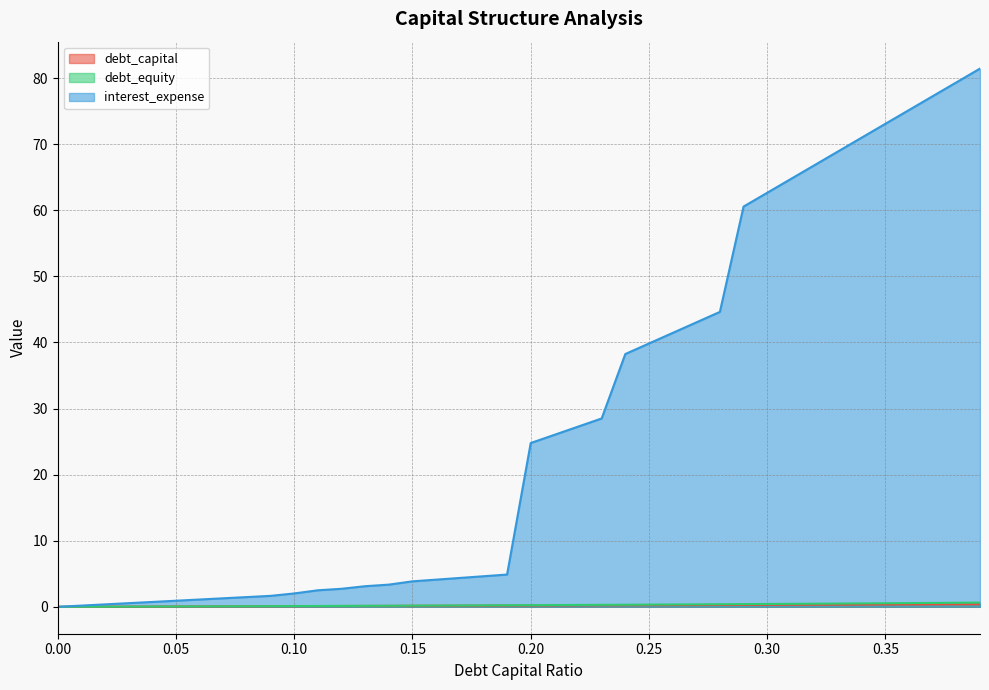

What value does the interest_expense series have at 0.09?

1.7